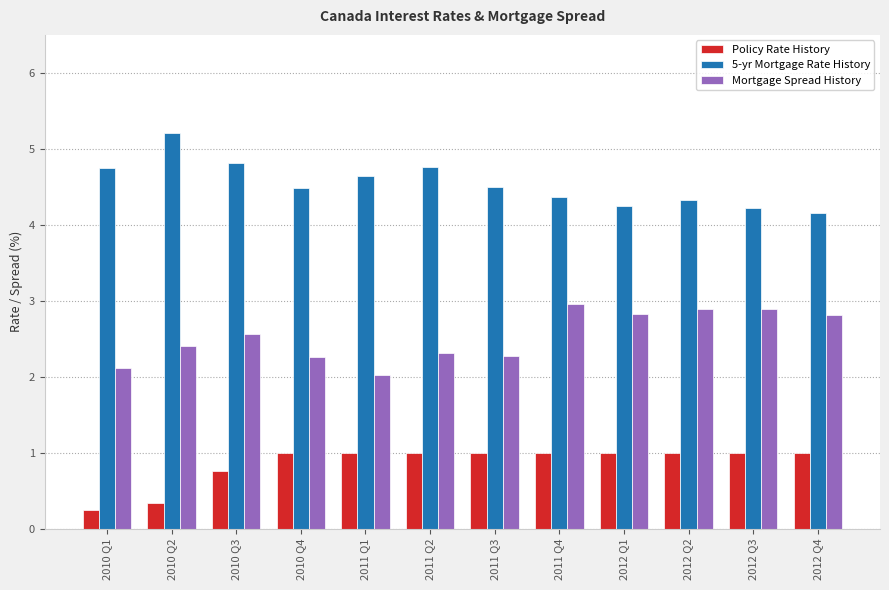

What is the difference between the highest and lowest values at 2012 Q4?

3.2